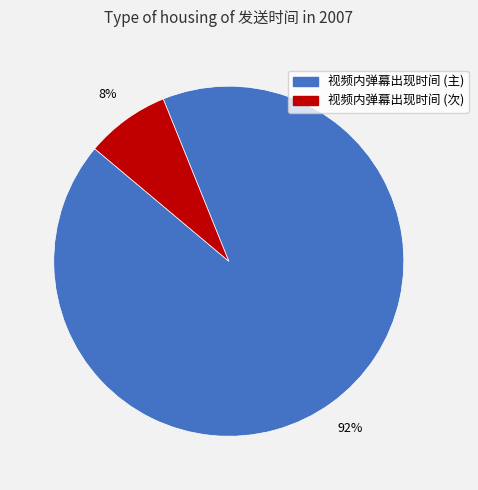

To the nearest percent, what is the difference between the largest and smallest slice percentages?

84%